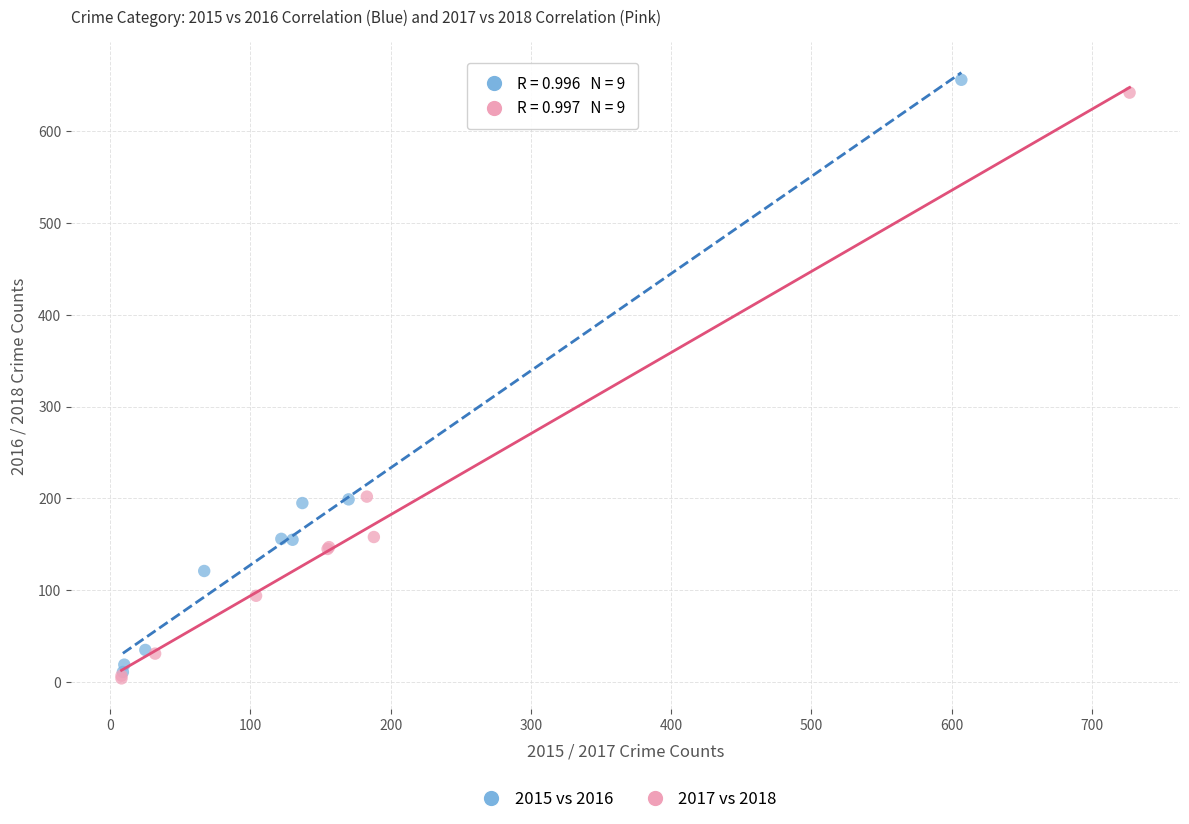

What are all the series names shown in the legend?

2015 vs 2016, 2017 vs 2018